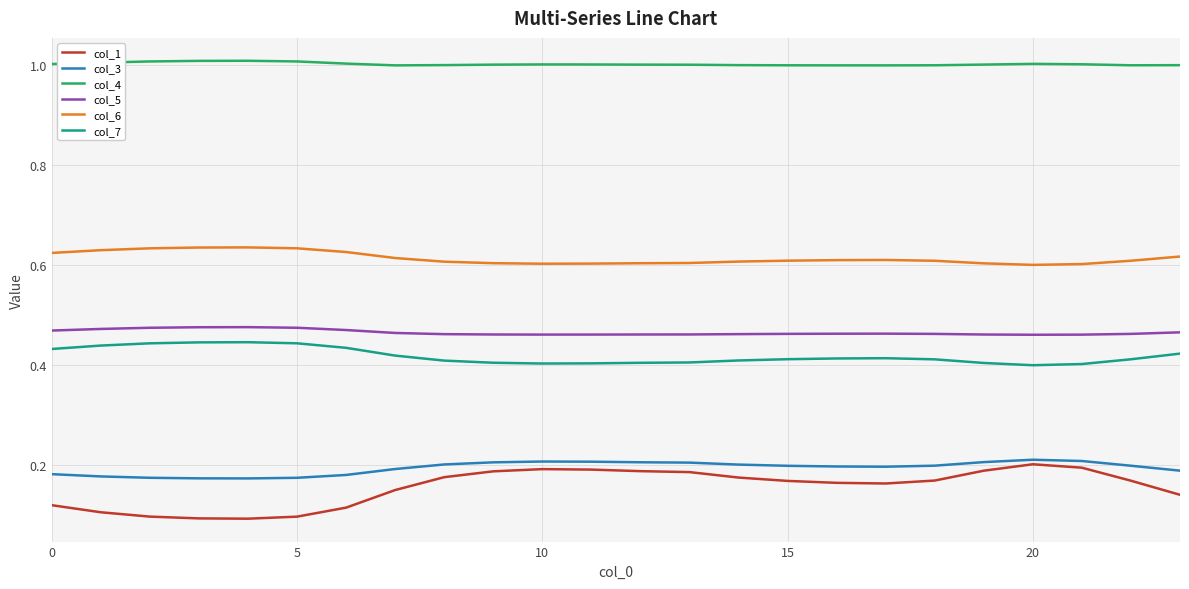

True or false: col_5 and col_3 cross at least once.

False